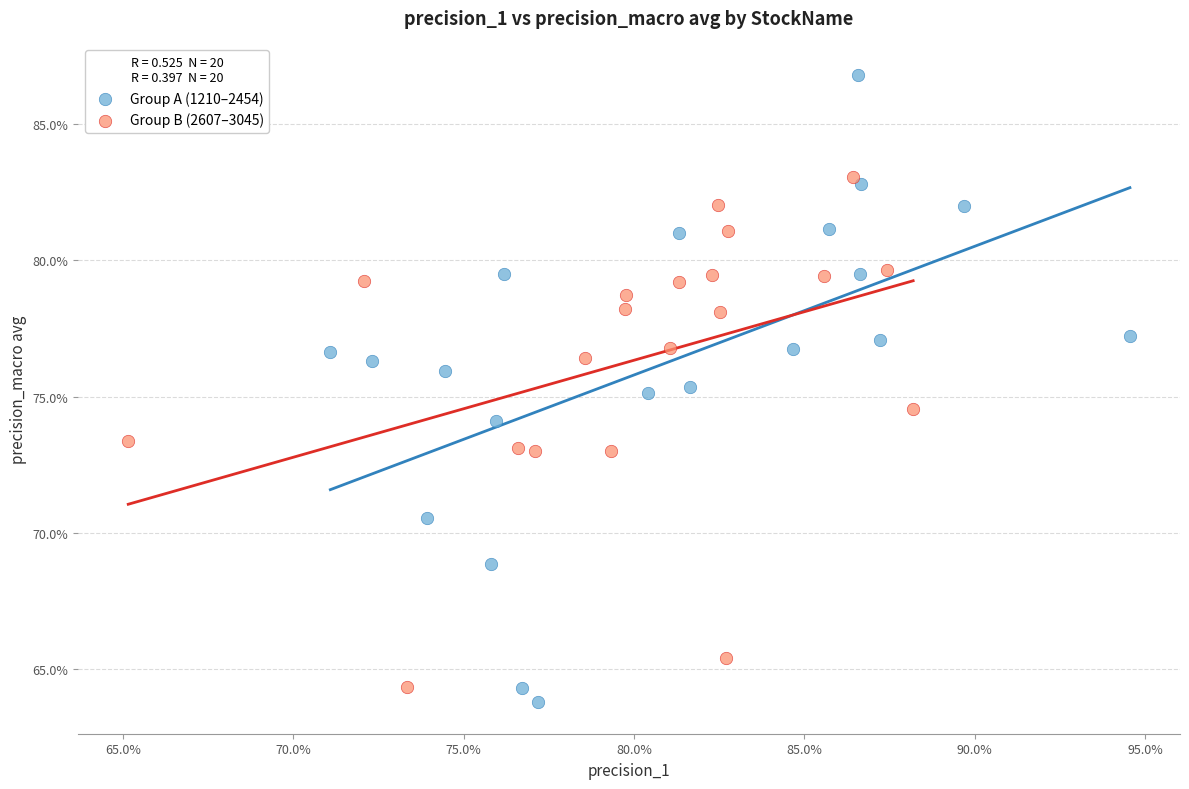

Which series has the largest Y range (max minus min)?

Group A (1210–2454)